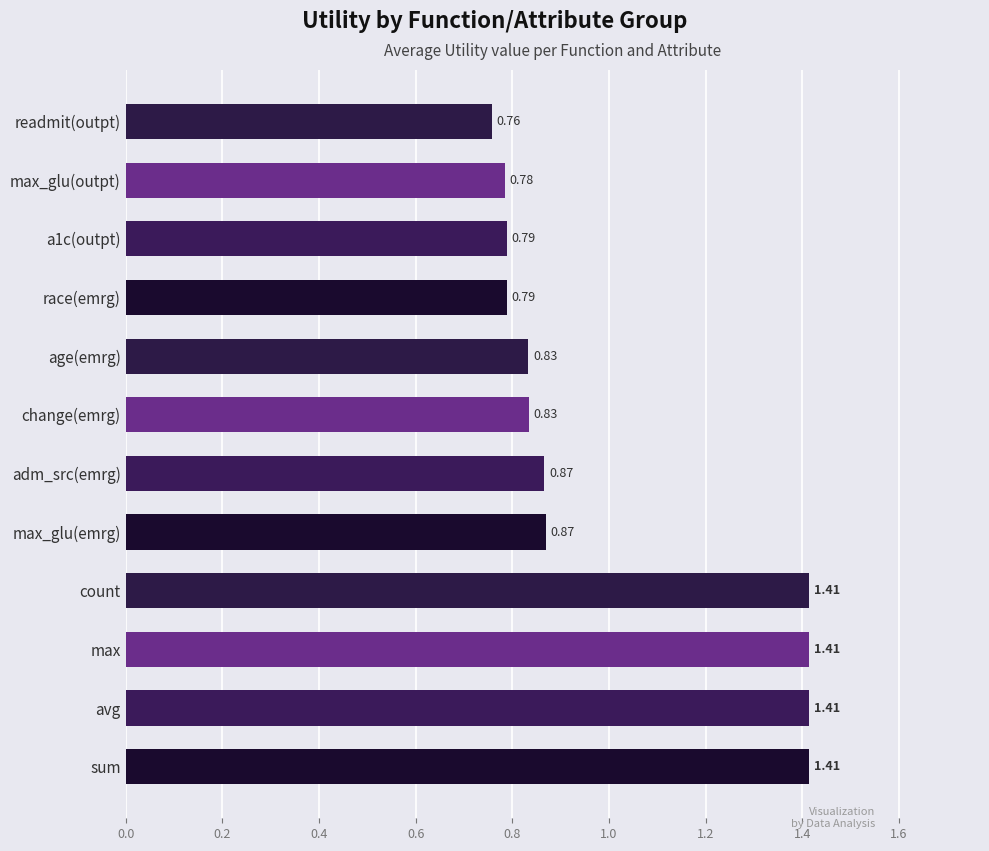

Which category has the lowest value across all series?

readmit(outpt)